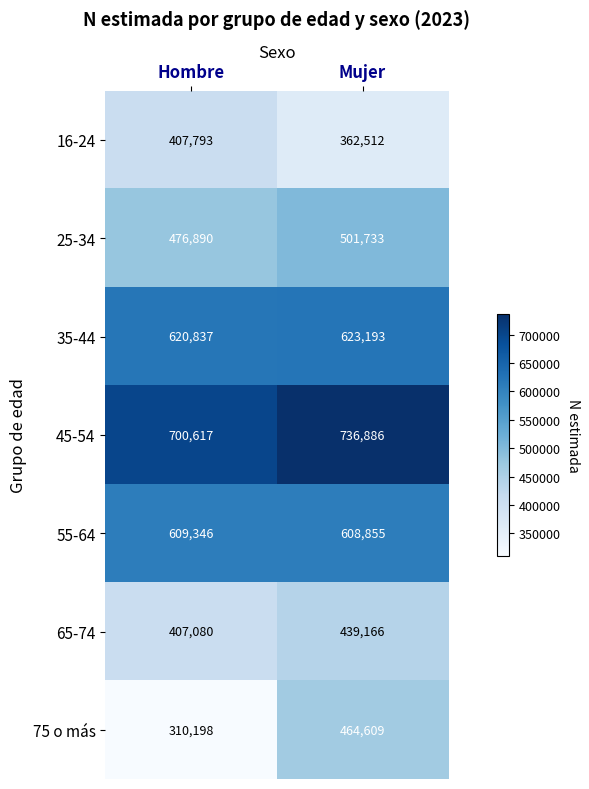

The value of 35-44 at Hombre is 1038538. True or false?

False